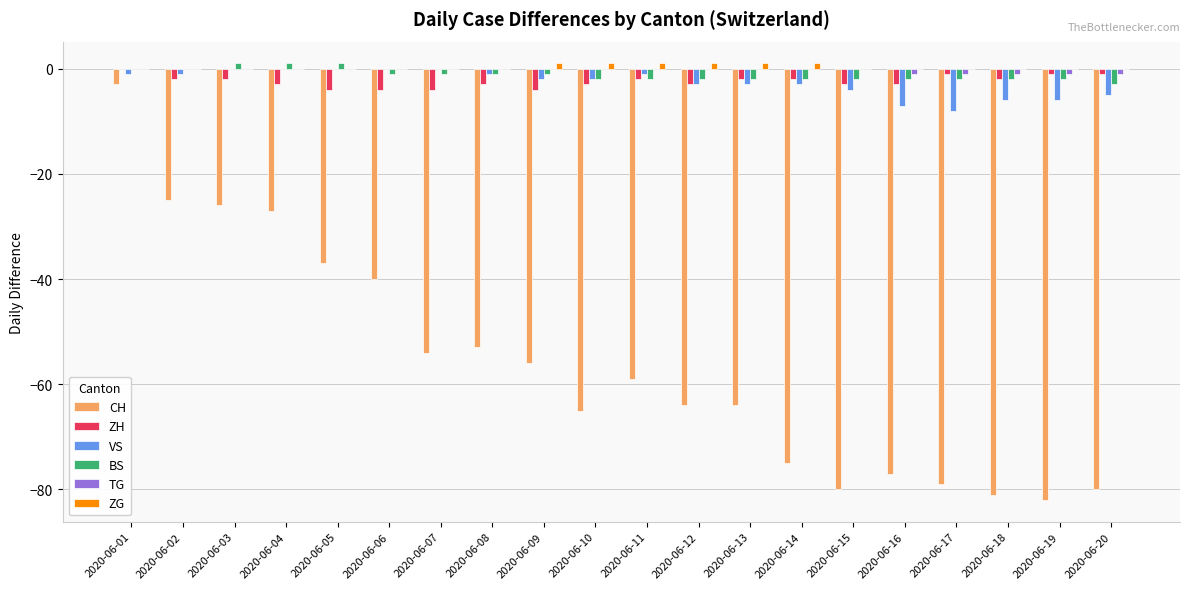

Which series changed the most between 2020-06-06 and 2020-06-11?

CH